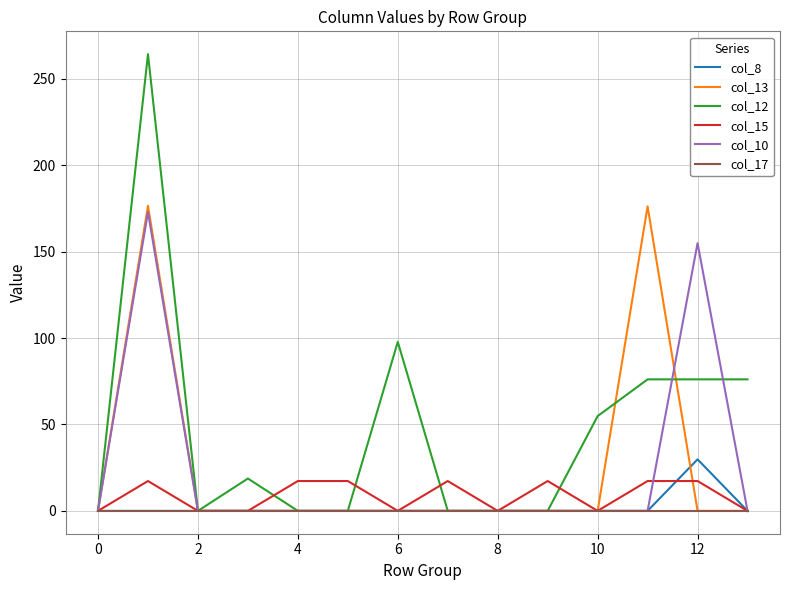

Which series has the largest range (max minus min)?

col_12